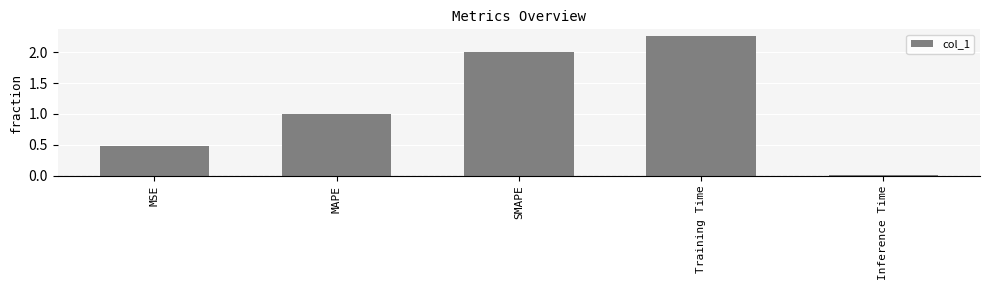

List the labels in order of value, smallest first.

Inference Time, MSE, MAPE, SMAPE, Training Time